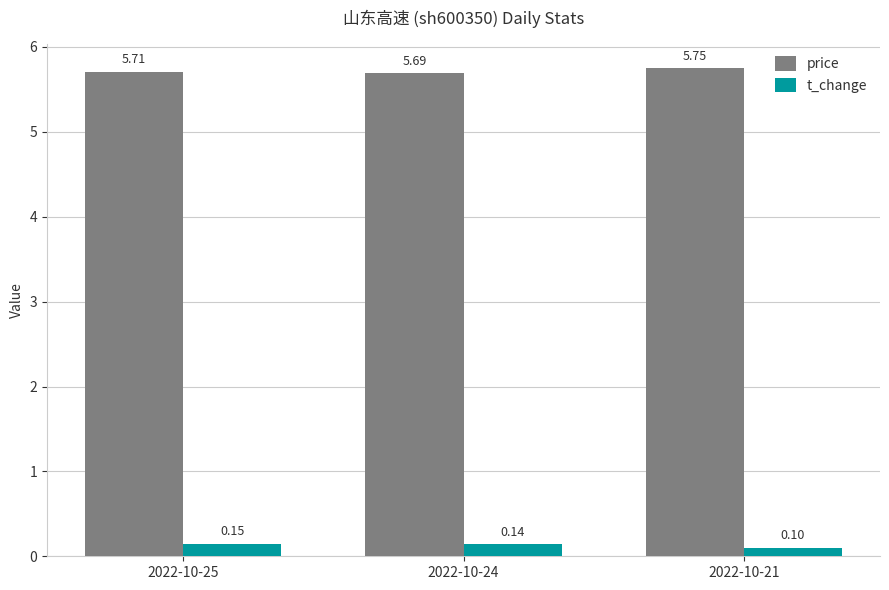

What are all the series names shown in the legend?

price, t_change